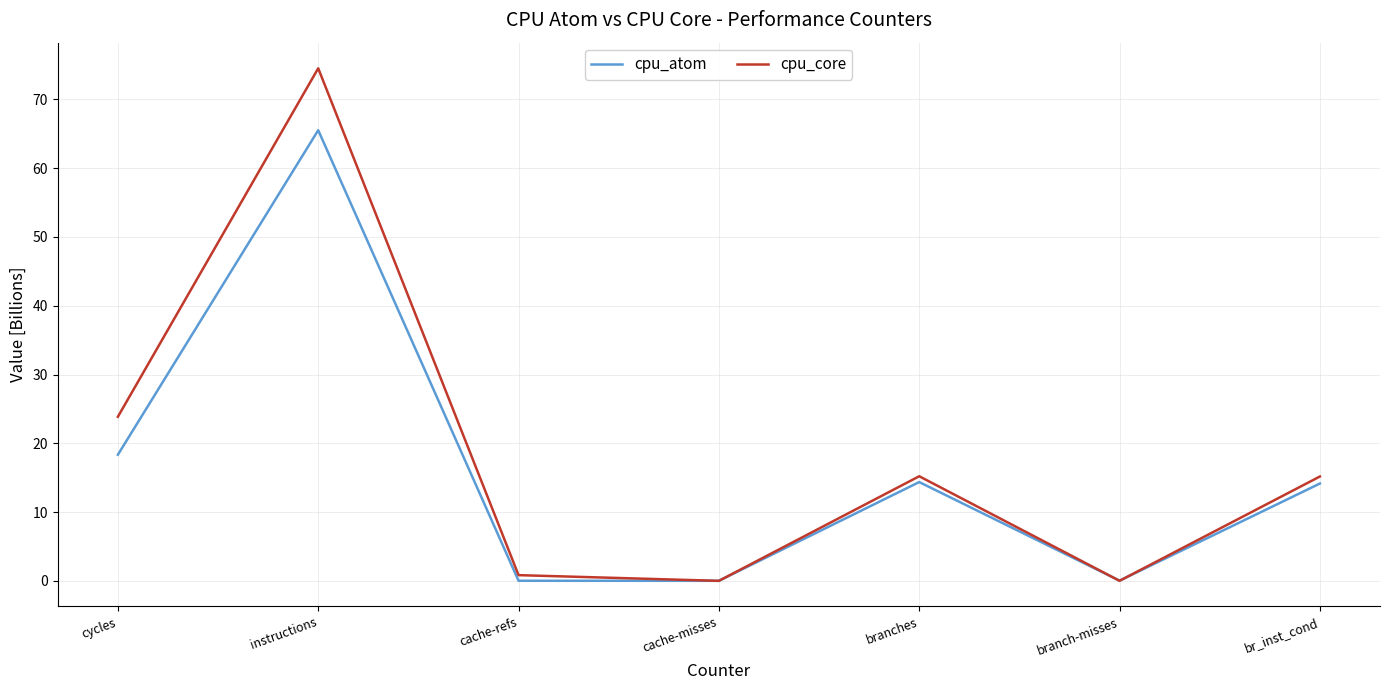

The value of cpu_atom at instructions is 65.5. True or false?

True